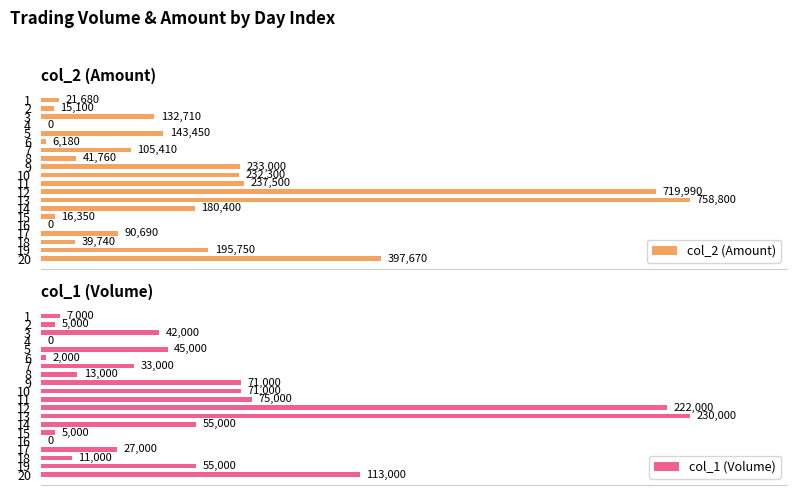

Reading left to right, transcribe all the data shown in this chart.

col_2 (Amount): 21680	15100	132710	0	143450	6180	105410	41760	233000	232300	237500	719990	758800	180400	16350	0	90690	39740	195750	397670
col_1 (Volume): 7000	5000	42000	0	45000	2000	33000	13000	71000	71000	75000	222000	230000	55000	5000	0	27000	11000	55000	113000